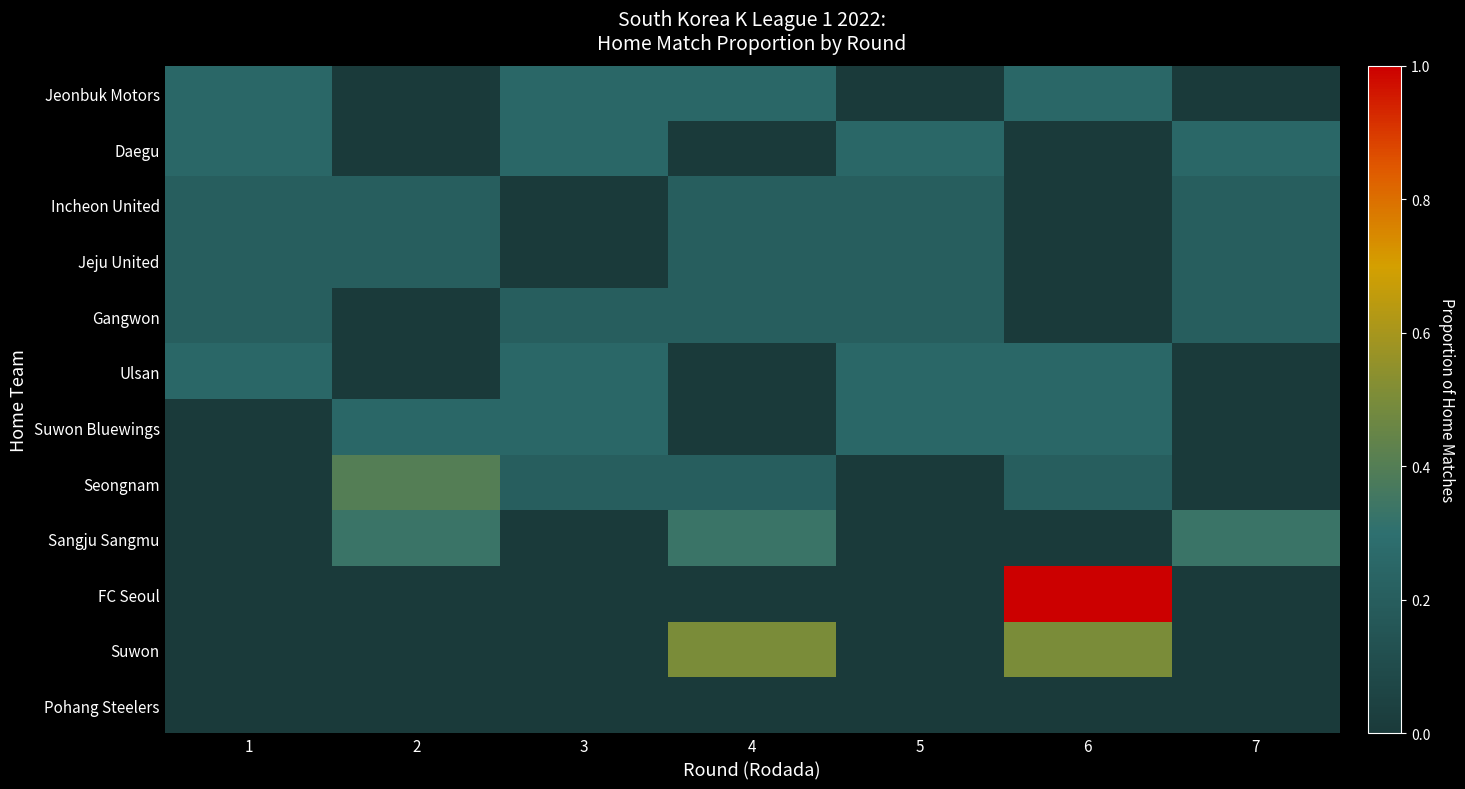

Rank the series by their maximum value, from lowest to highest.

Pohang Steelers, Incheon United, Jeju United, Gangwon, Jeonbuk Motors, Daegu, Ulsan, Suwon Bluewings, Sangju Sangmu, Seongnam, Suwon, FC Seoul